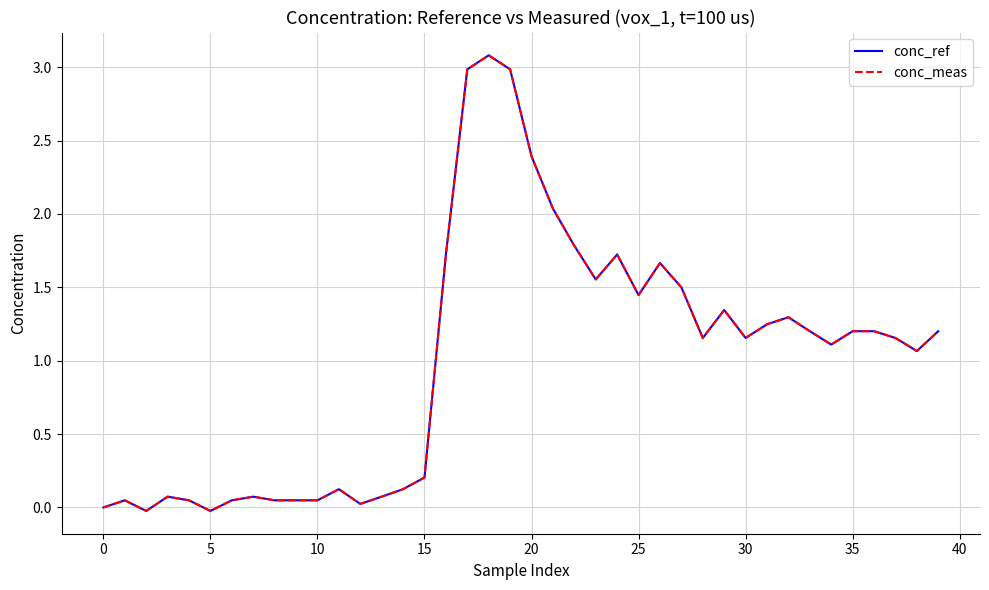

True or false: conc_meas and conc_ref cross at least once.

False